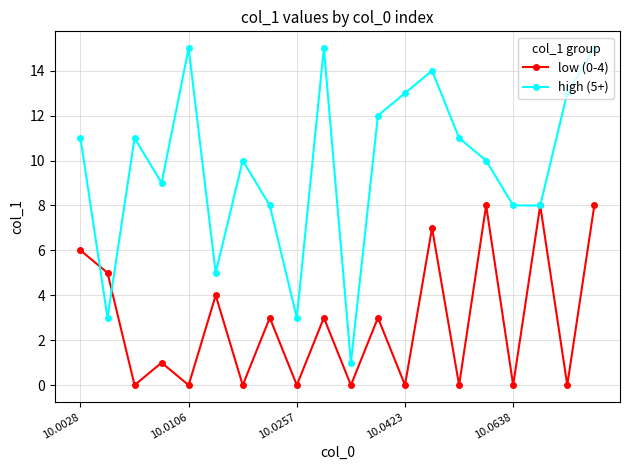

Which series has the largest total across all categories?

high (5+)